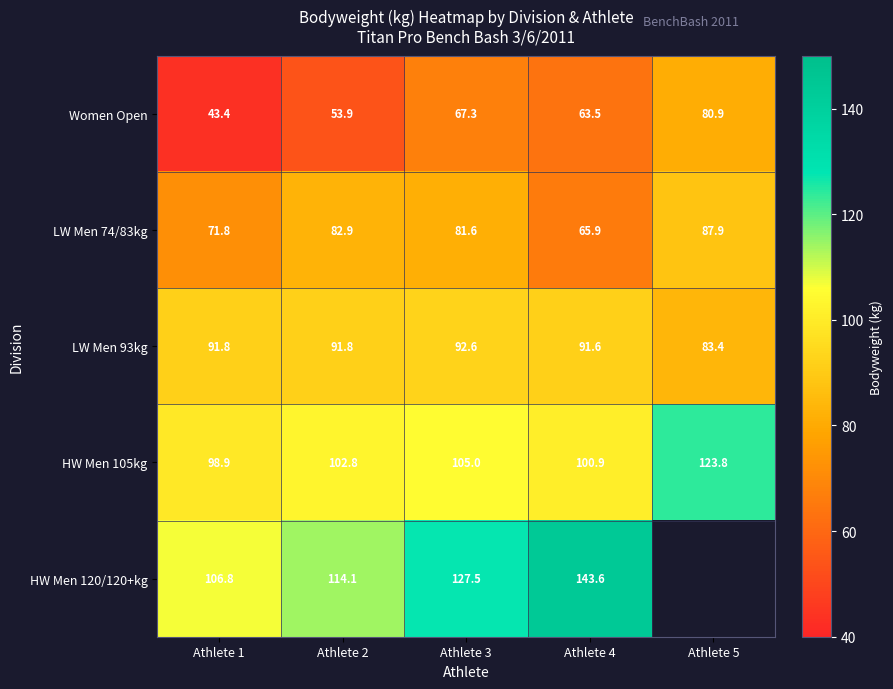

Which label corresponds to the largest value in the chart?

Athlete 4